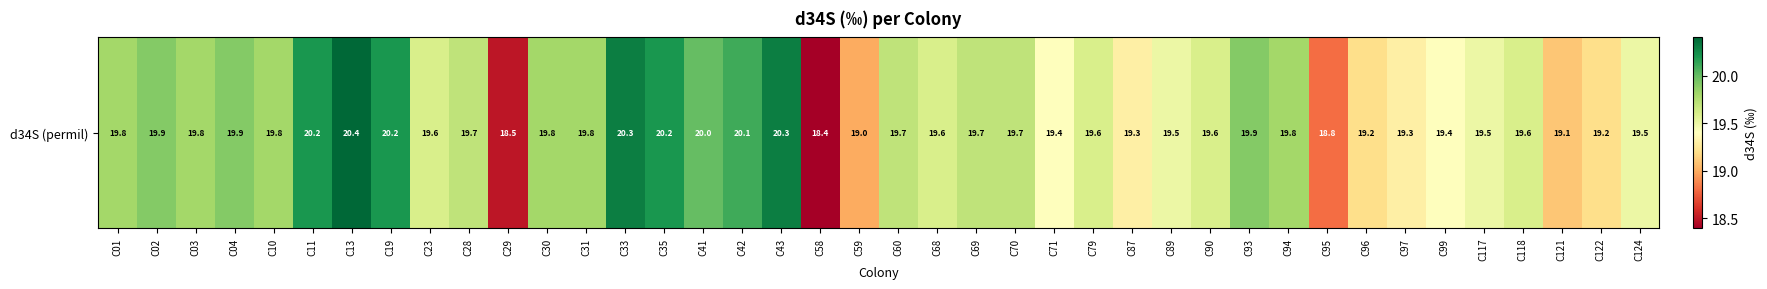

What is the change in value from C03 to C79?

-0.2